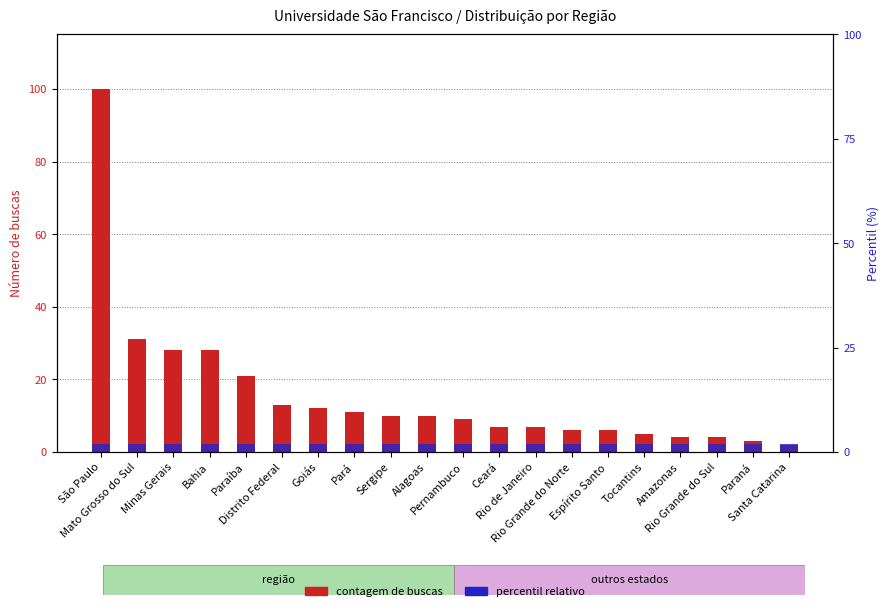

Which series has the widest spread of values?

contagem de buscas